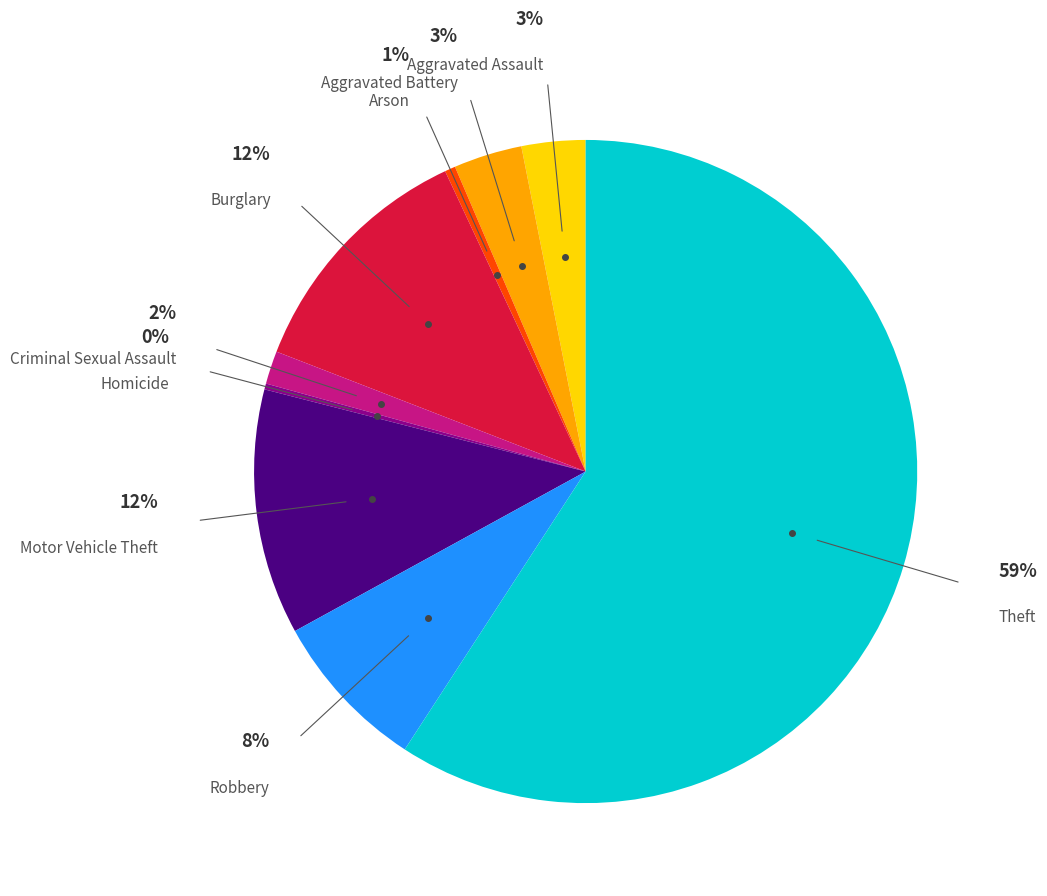

Which slice is the largest?

Theft